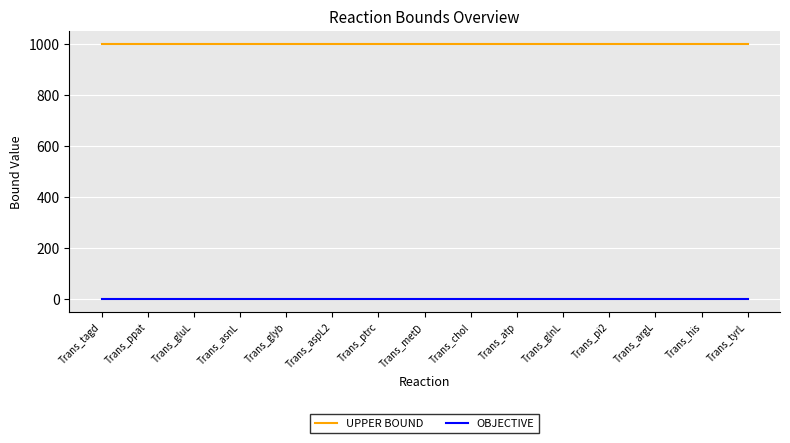

What is the difference between the highest and lowest values at Trans_atp?

1000